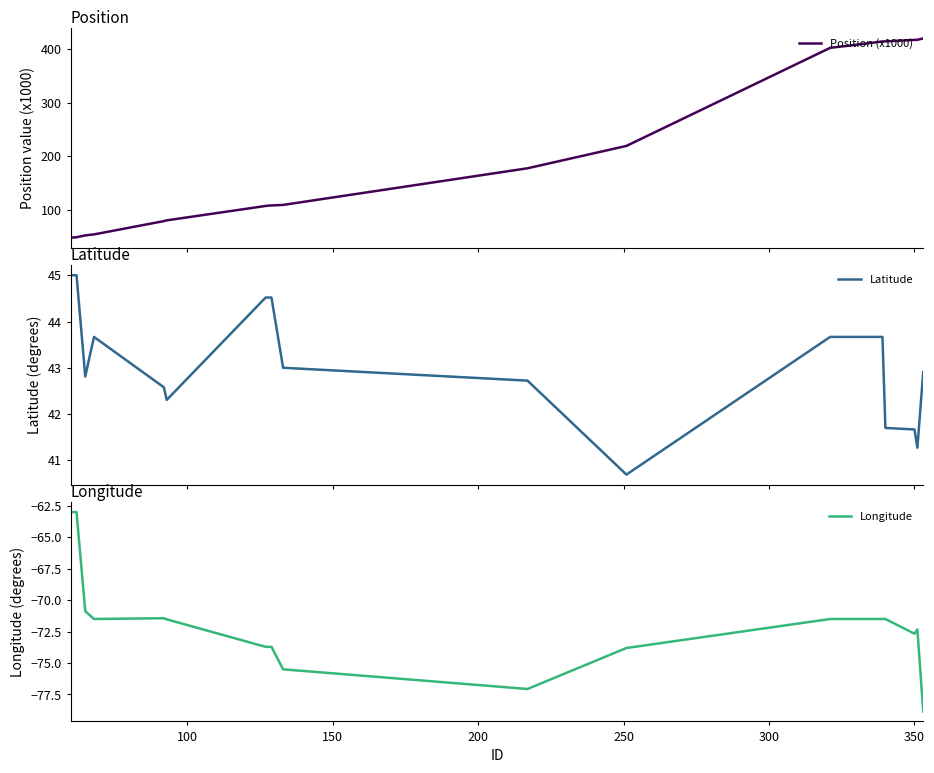

Is the value of Latitude at 400 greater than the value of Position (x1000) at 8?

No